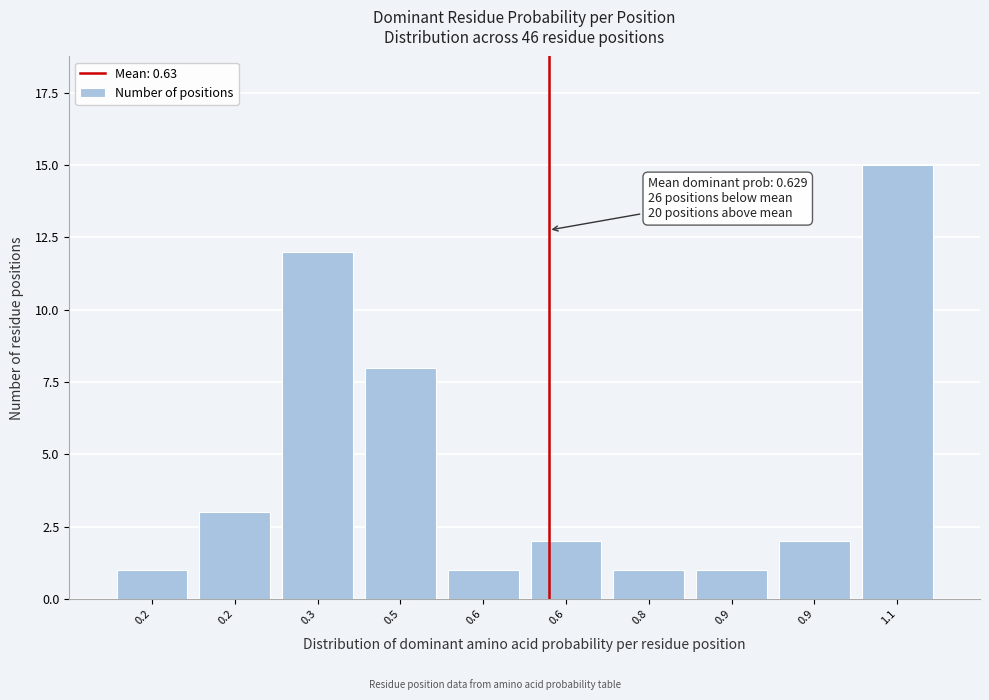

Are the bars horizontal?

No